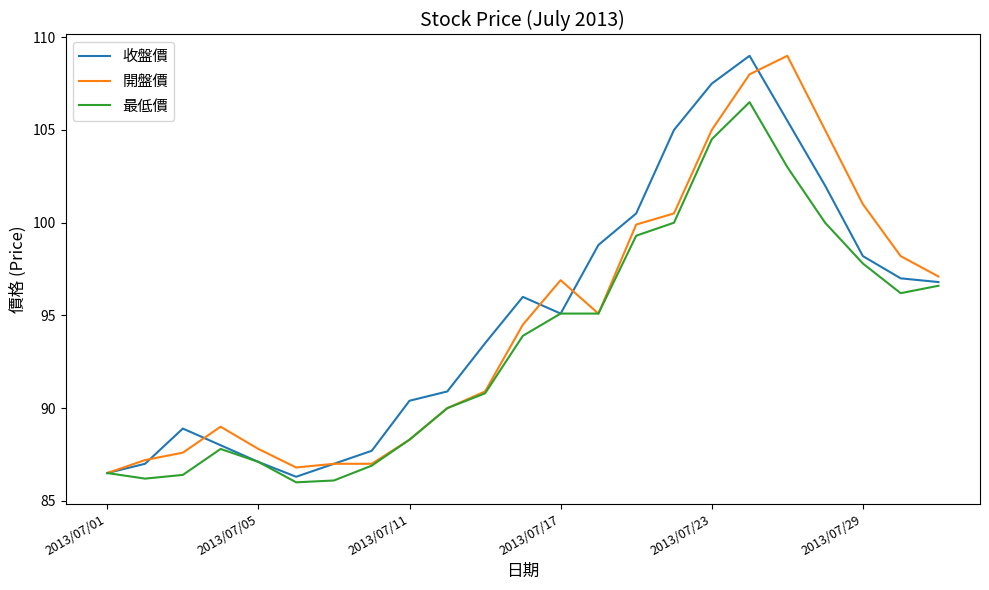

What is the lowest value of the 收盤價 series?

86.3